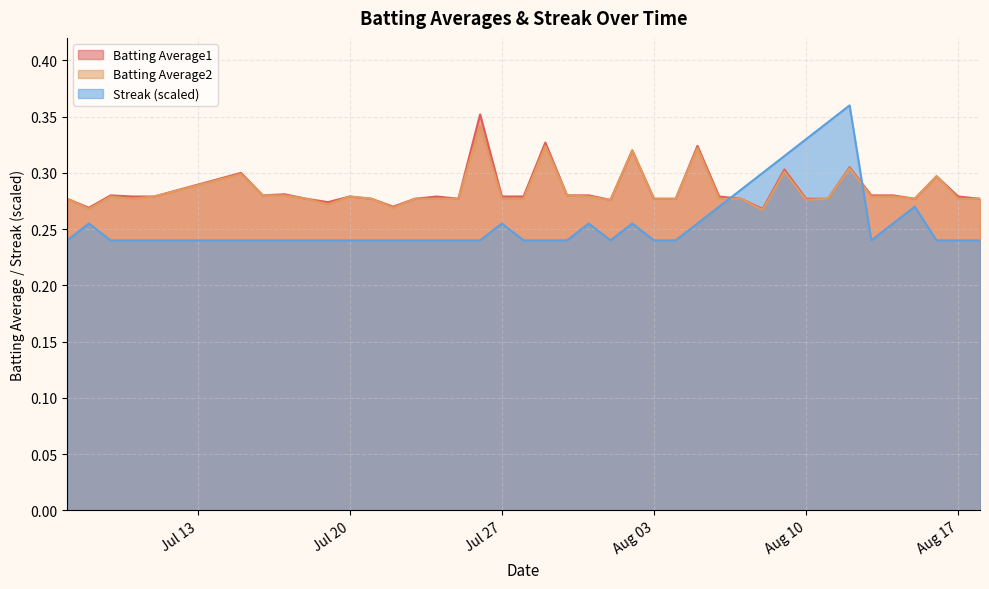

Which series has the largest total across all categories?

Batting Average1